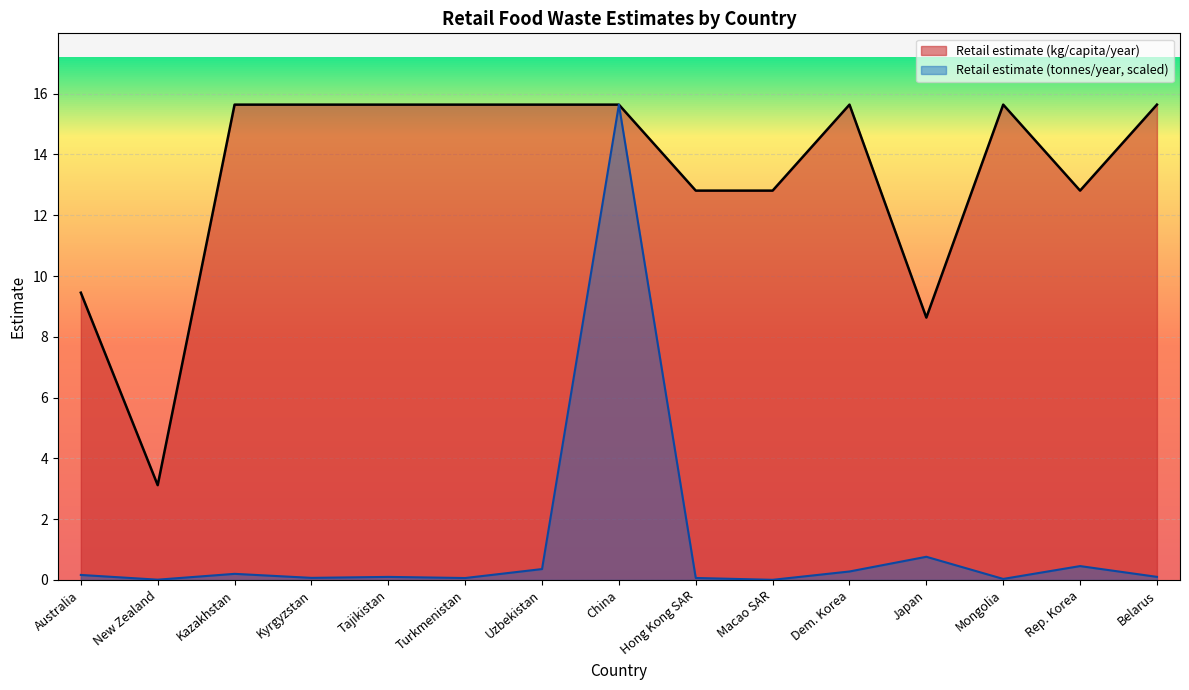

What is the sum of all Retail estimate (kg/capita/year) values?

200.4